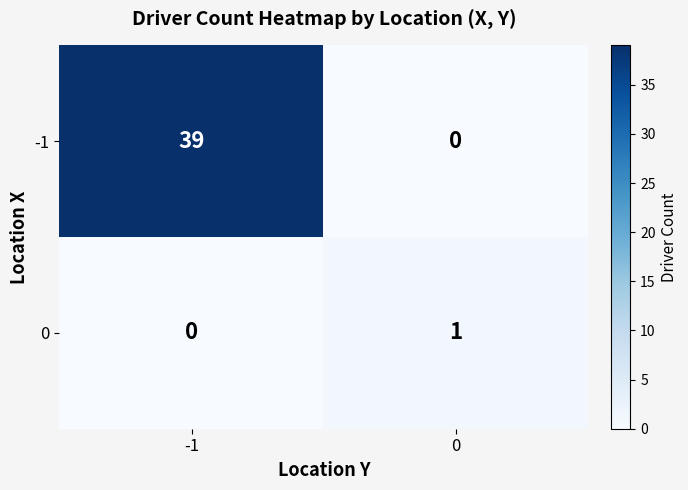

What is the difference between the highest and lowest values at -1?

39